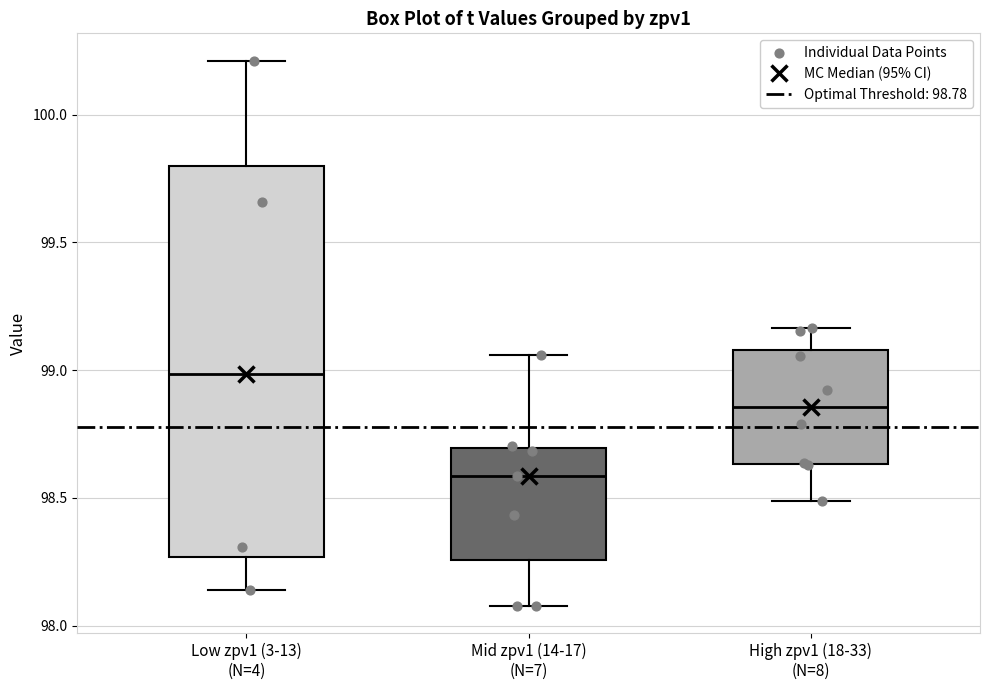

Which box is the tallest, from its lower edge to its upper edge?

Low zpv1 (3-13) (N=4)